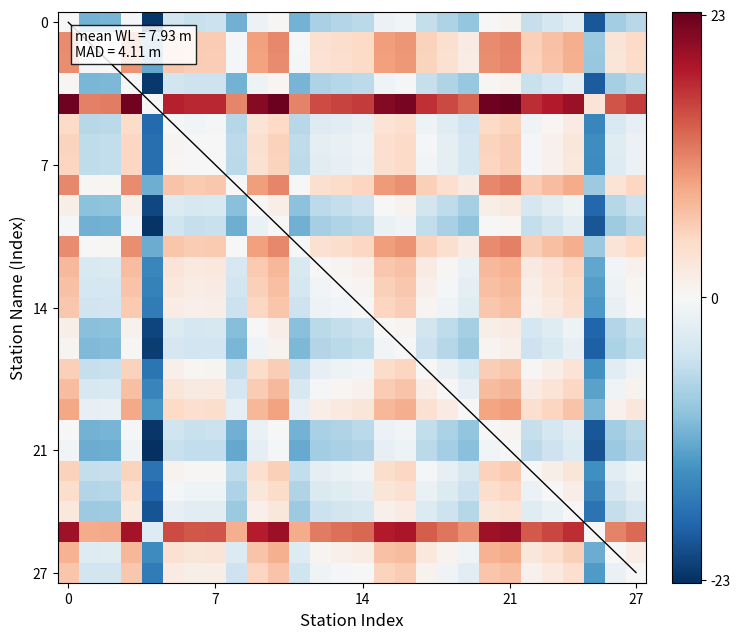

How many distinct data groups are displayed?

28